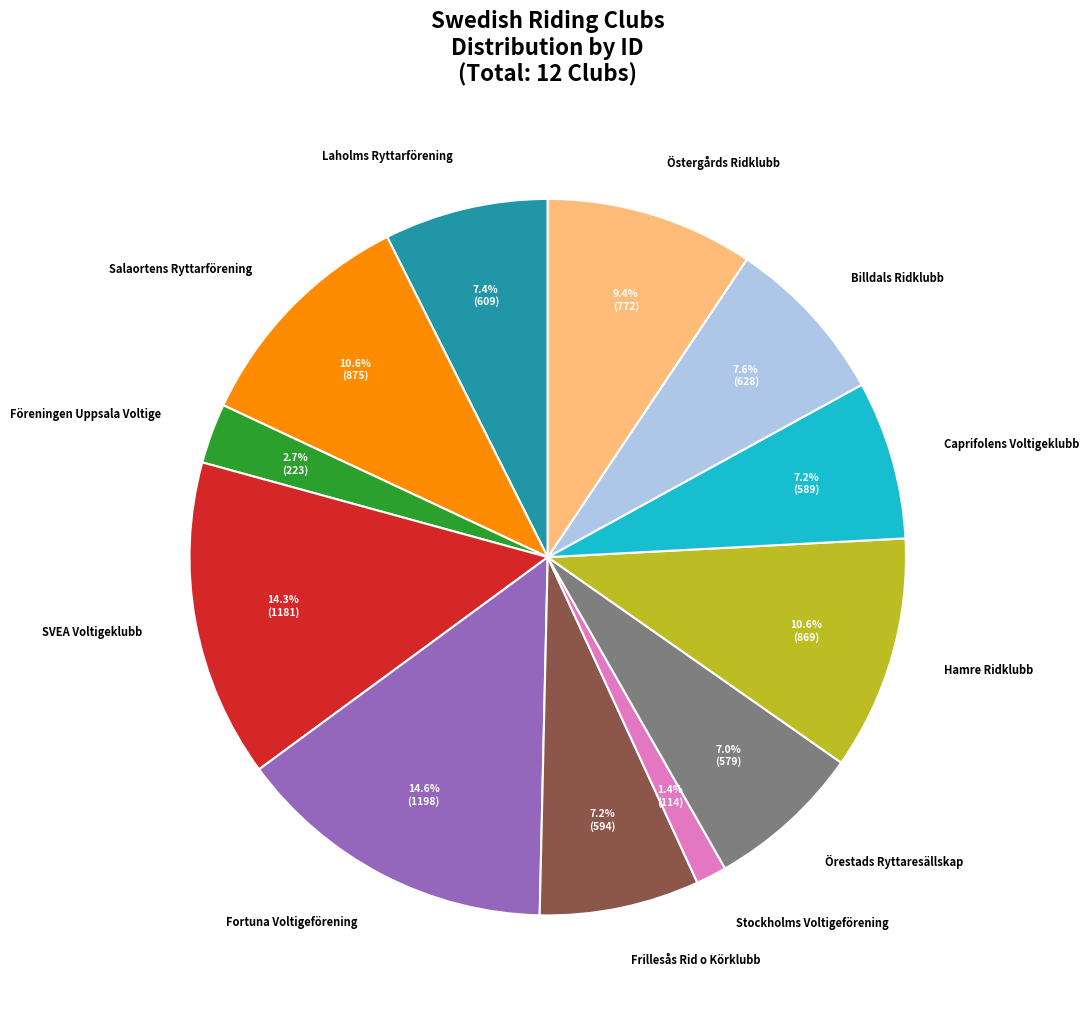

Is there any slice that represents more than half of the pie?

No